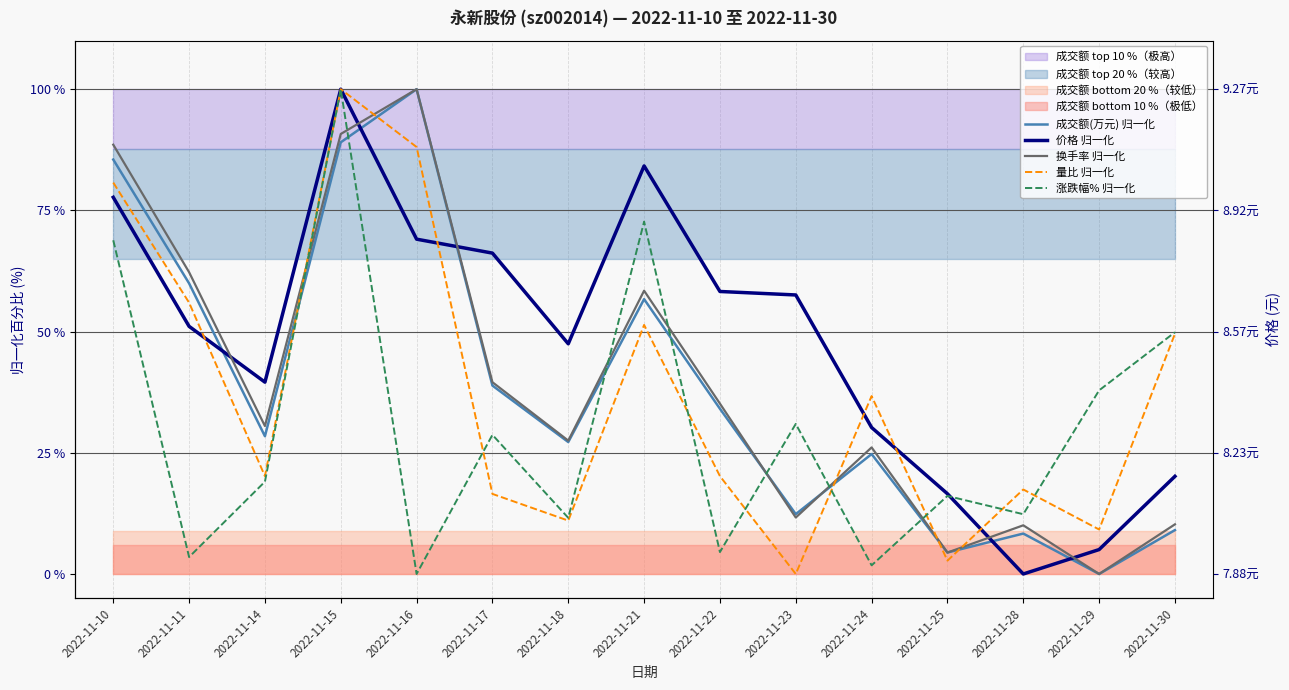

Is the value of 量比 归一化 at 2022-11-25 greater than the value of 涨跌幅% 归一化 at 2022-11-29?

No